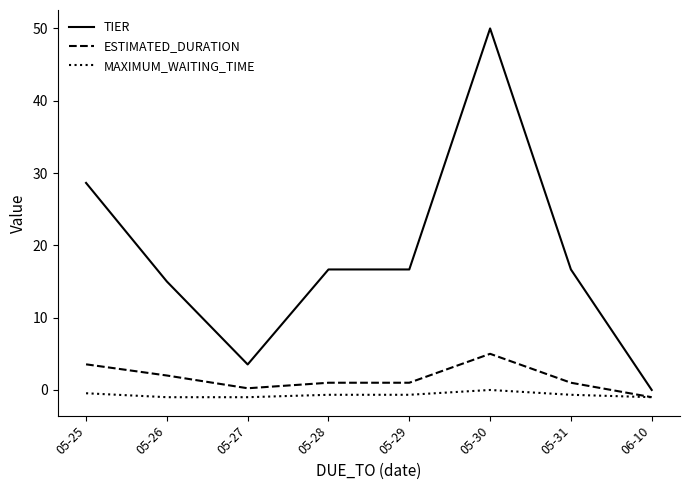

At which label is MAXIMUM_WAITING_TIME closest to 0?

05-30